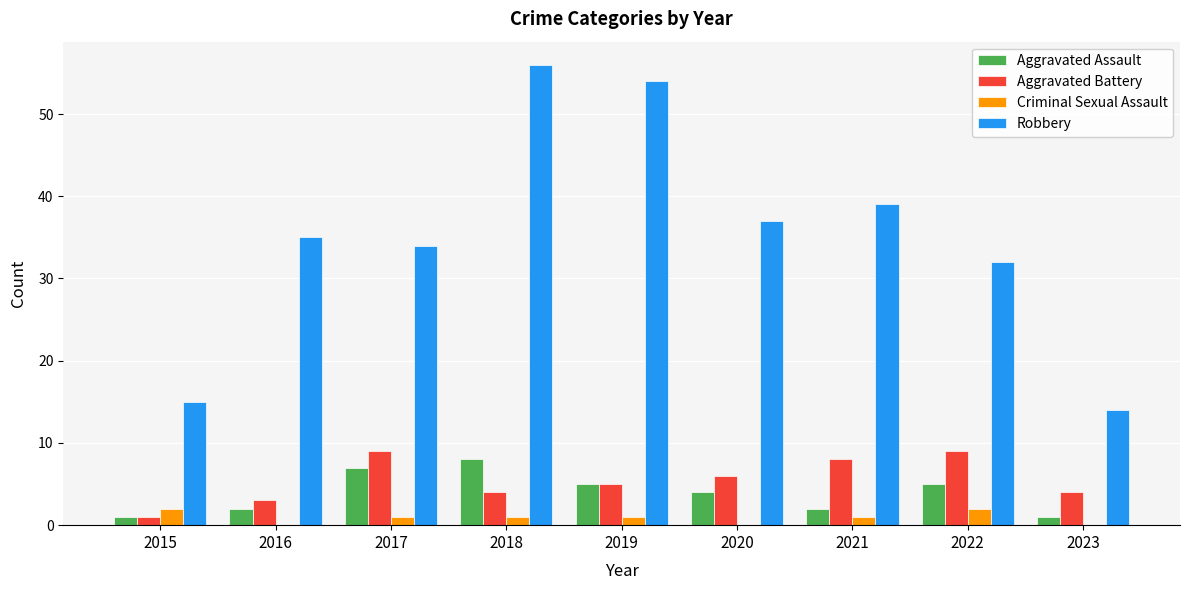

Reading right to left, extract all data points from this chart.

Aggravated Assault: 1	5	2	4	5	8	7	2	1
Aggravated Battery: 4	9	8	6	5	4	9	3	1
Criminal Sexual Assault: 0	2	1	0	1	1	1	0	2
Robbery: 14	32	39	37	54	56	34	35	15